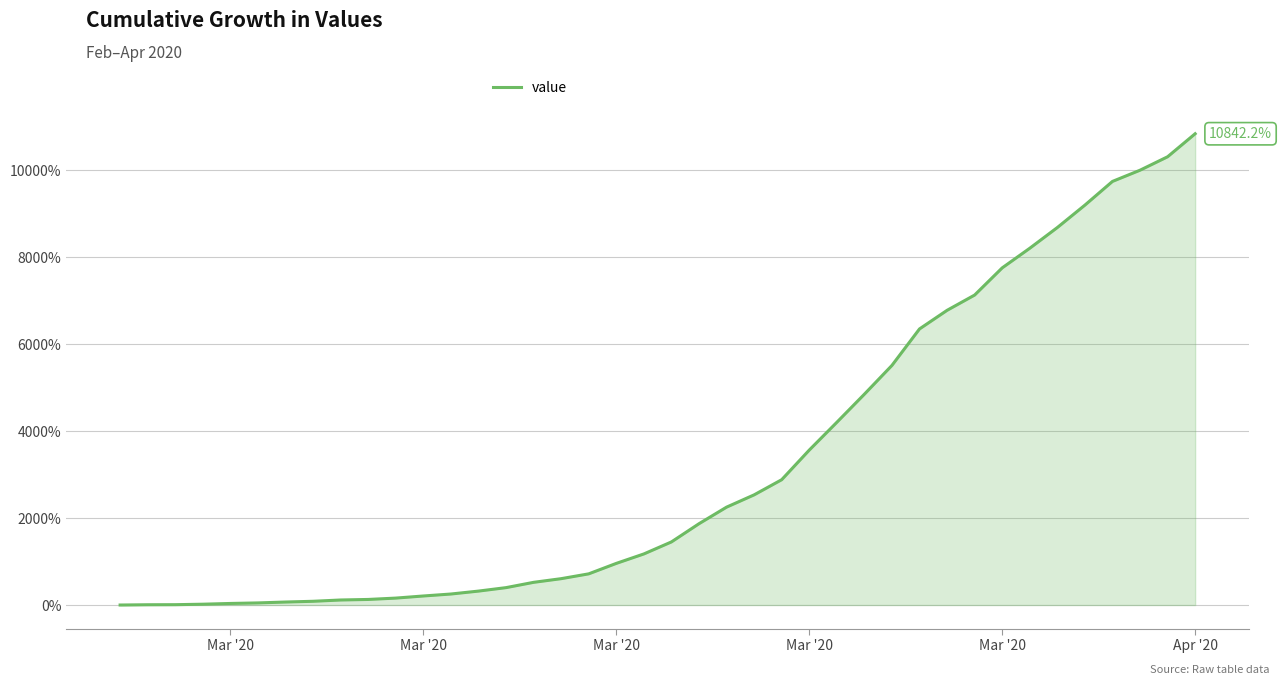

What is the difference between the maximum and minimum values?

10842.2